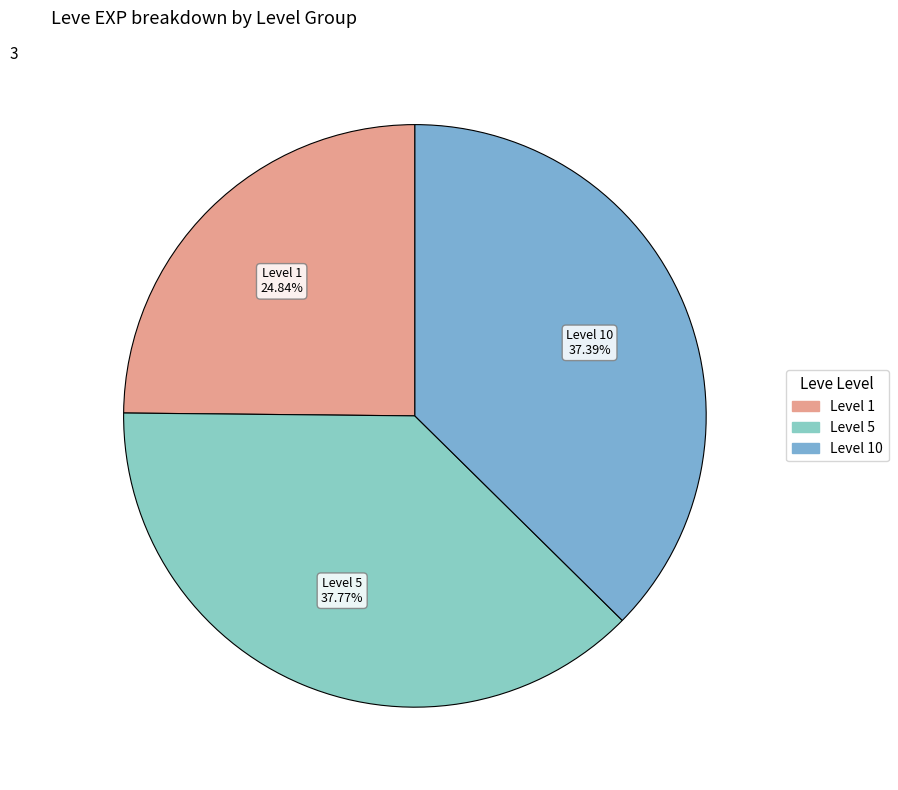

How many slices are in this pie chart?

3